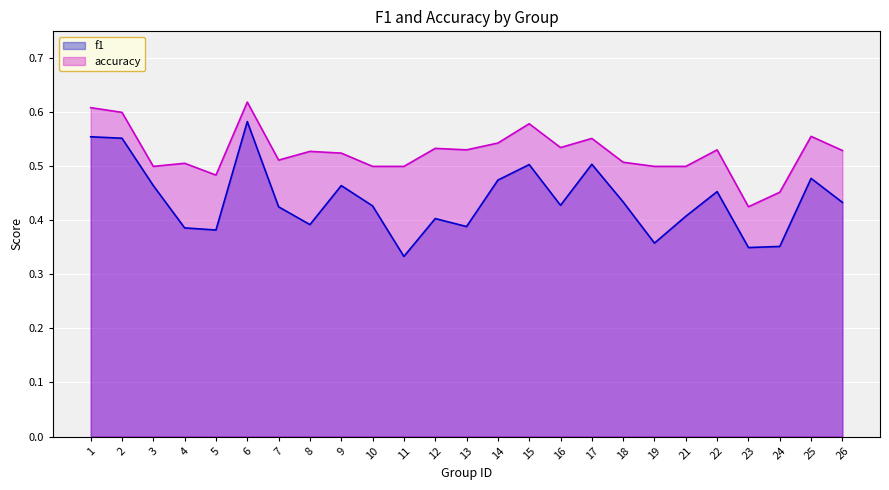

How many lines are shown in the chart?

2